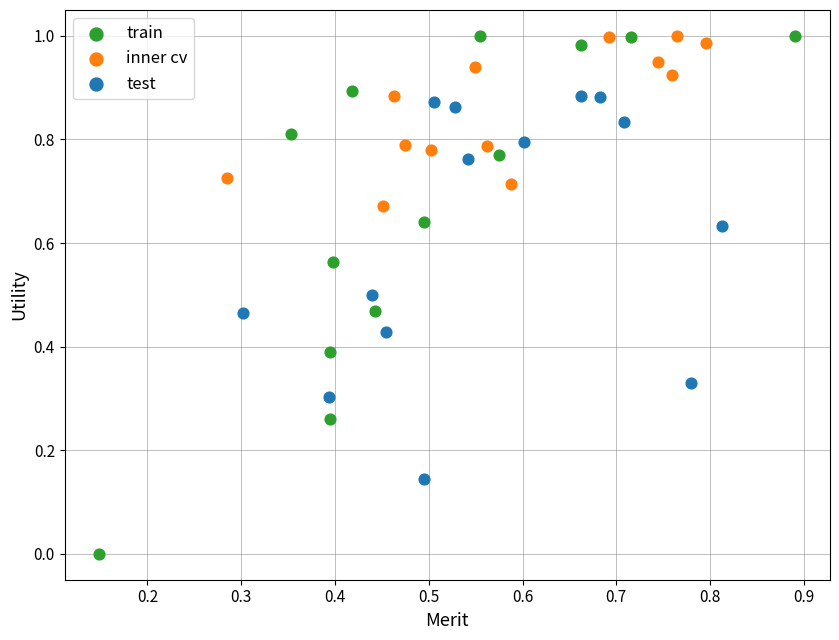

Which series reaches the minimum Y coordinate?

train